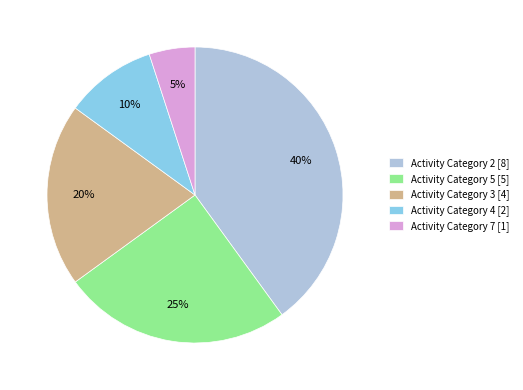

The Activity Category 2 [8] slice represents 34% of the pie. True or false?

False